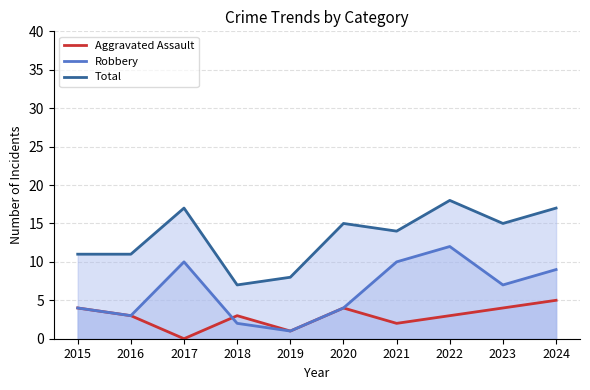

At which label does Aggravated Assault first exceed 3?

2015